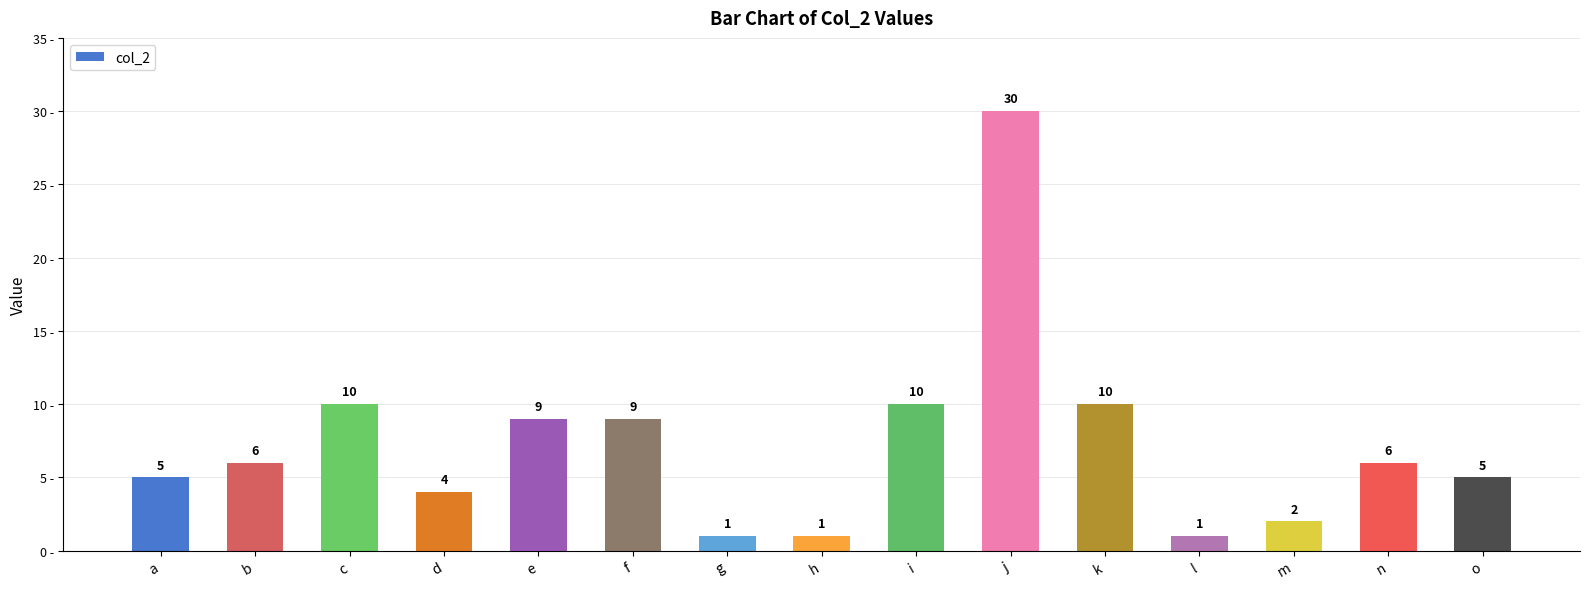

What is the difference between the values at o and f?

4